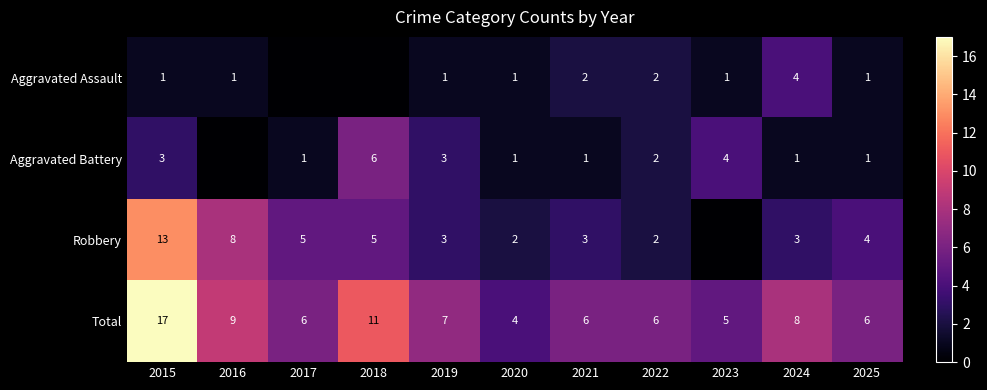

Is the value of Aggravated Assault at 2019 greater than the value of Robbery at 2025?

No